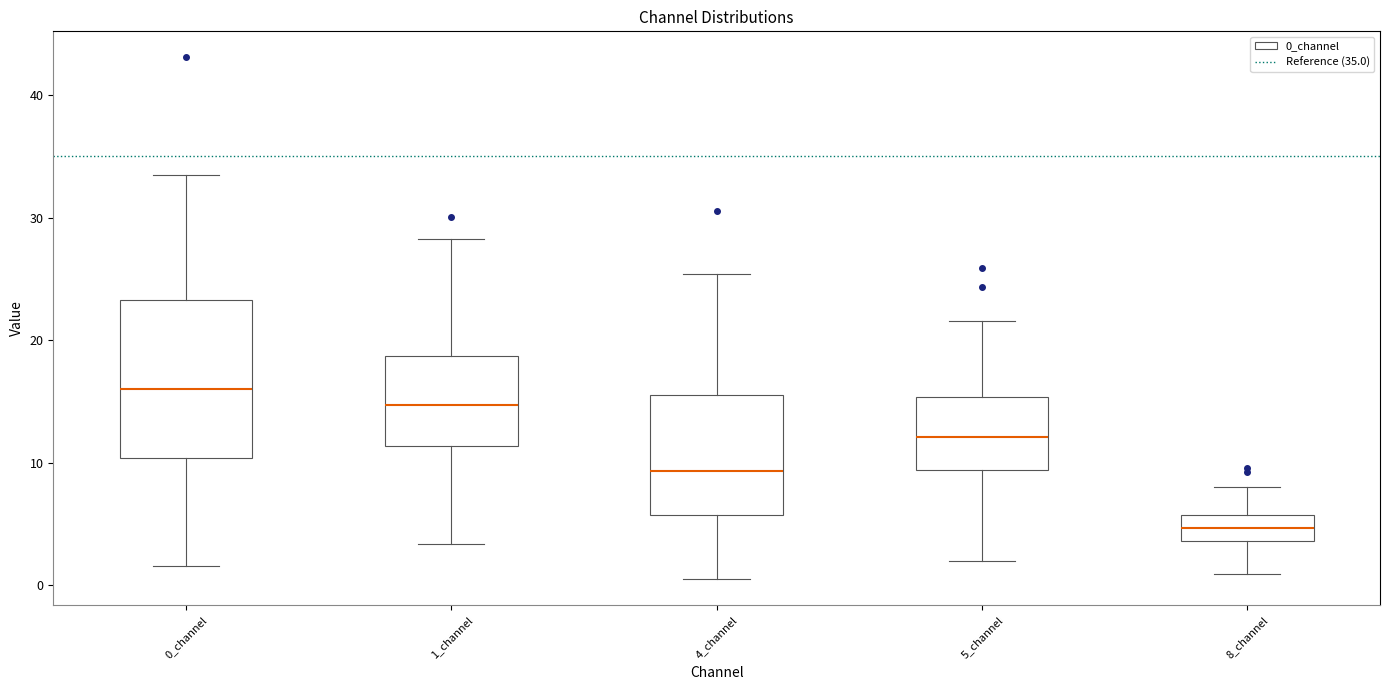

Reading left to right, transcribe this box plot: for each box, give where its median line is, the range the box spans, and where its two whiskers end, as read against the y-axis. The values are not printed on the chart, so give them approximately, as read against the axis.

0_channel: median 16, box 10 to 23, whiskers 2 to 33
1_channel: median 15, box 11 to 19, whiskers 3 to 28
4_channel: median 9, box 6 to 16, whiskers 1 to 25
5_channel: median 12, box 9 to 15, whiskers 2 to 22
8_channel: median 5, box 4 to 6, whiskers 1 to 8